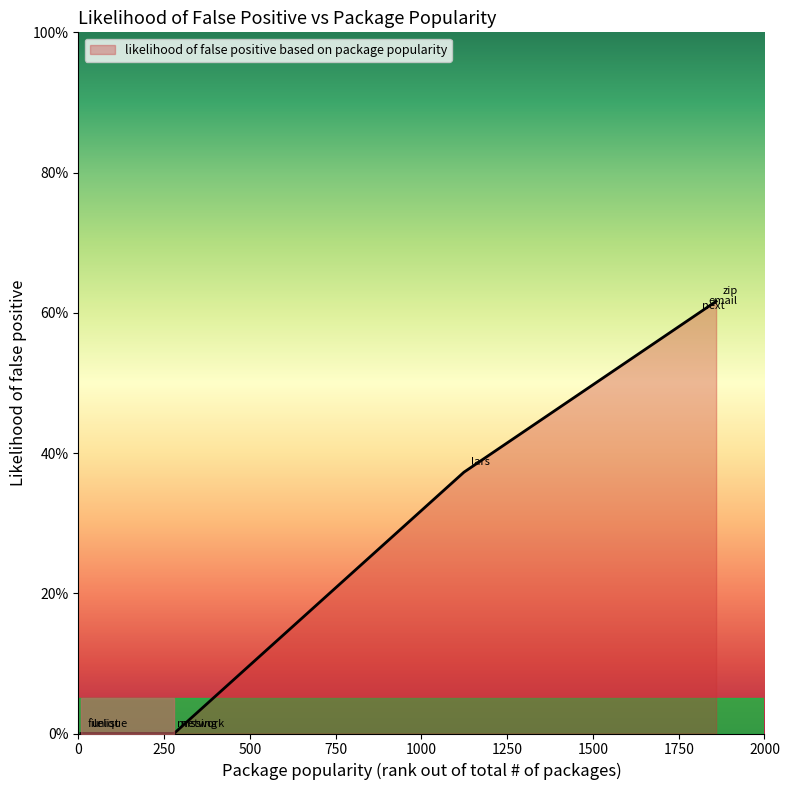

Does the chart have visible grid lines?

No